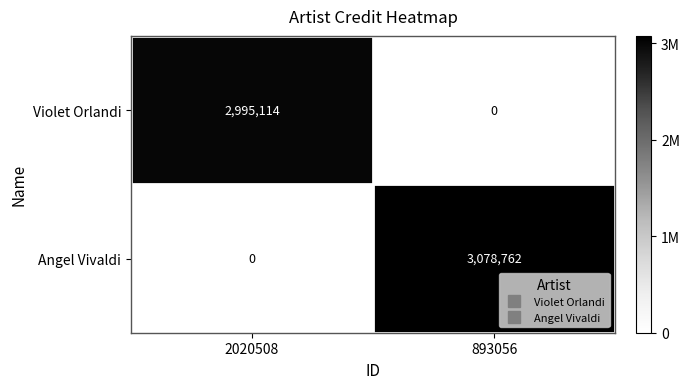

List the series in order of their peak value, lowest first.

Violet Orlandi, Angel Vivaldi